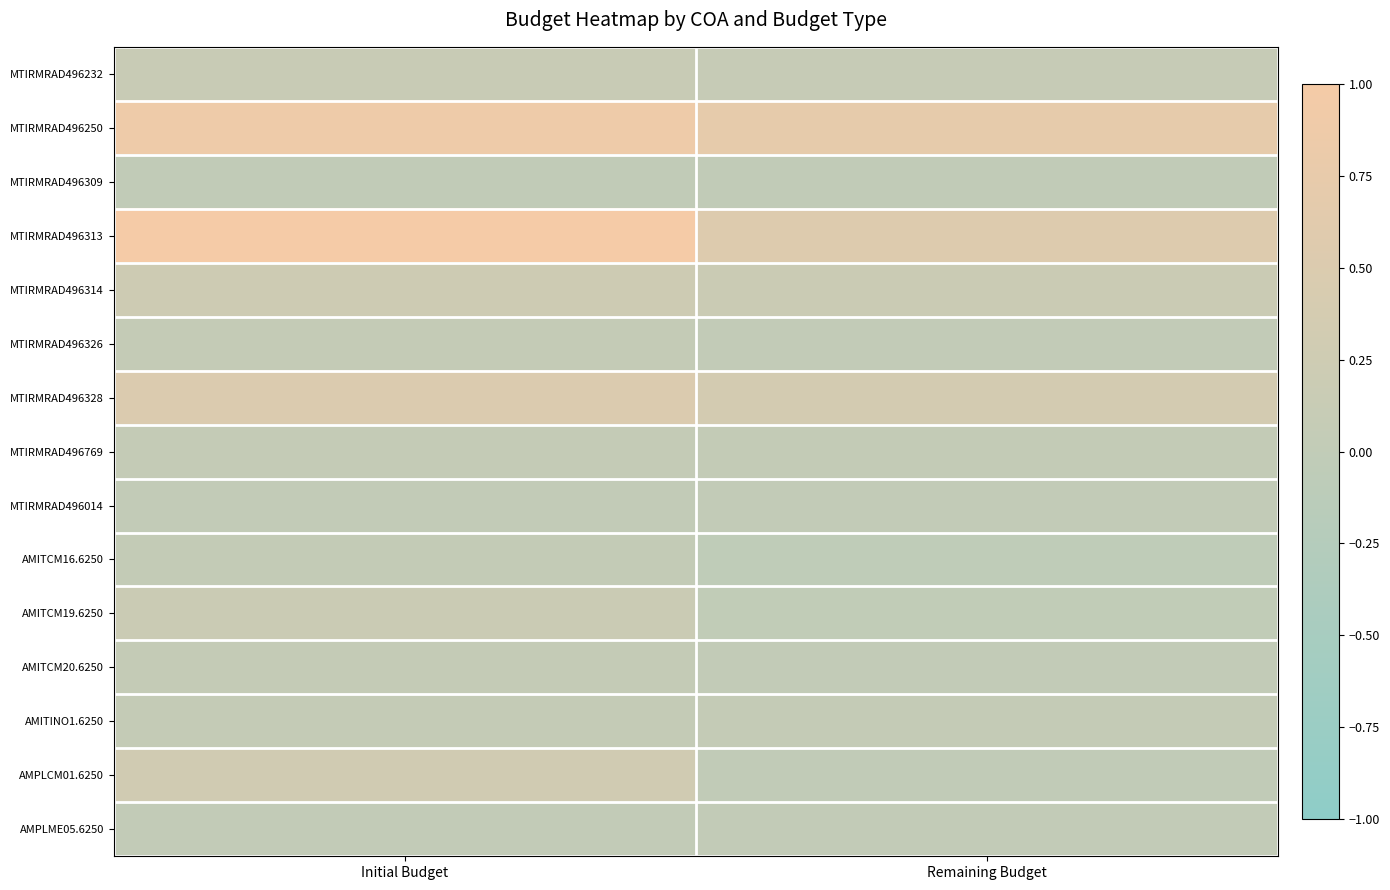

Which has a higher value, Initial Budget or Remaining Budget?

Initial Budget